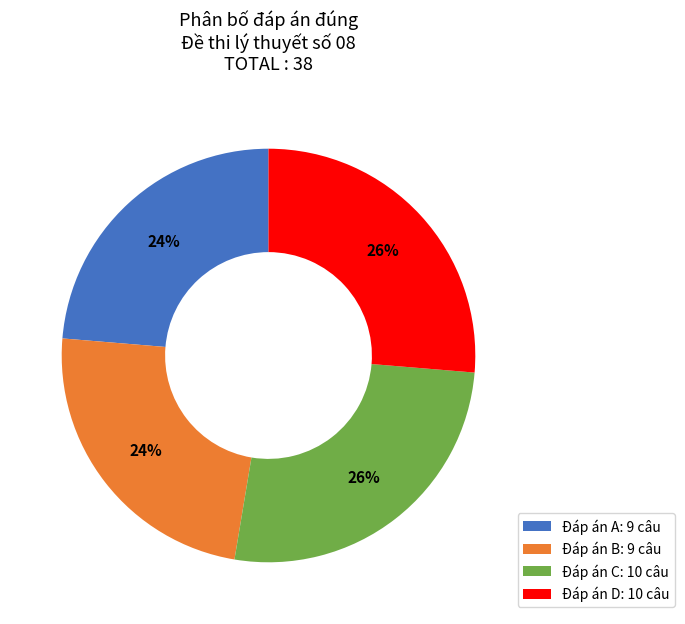

What percentage is the Đáp án A: 9 câu slice, to the nearest percent?

24%